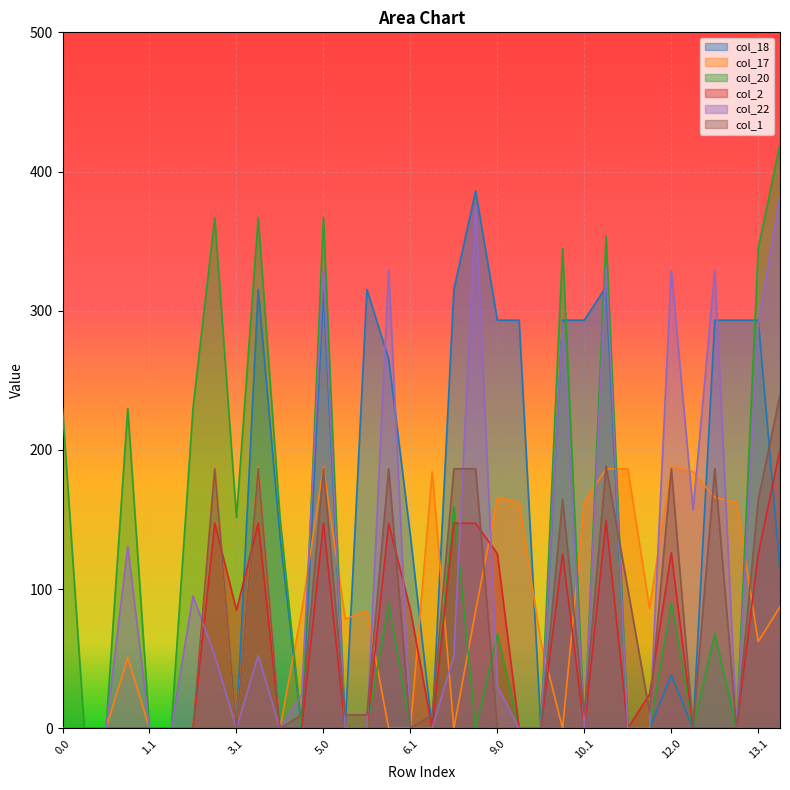

How many times do col_22 and col_2 cross each other?

5